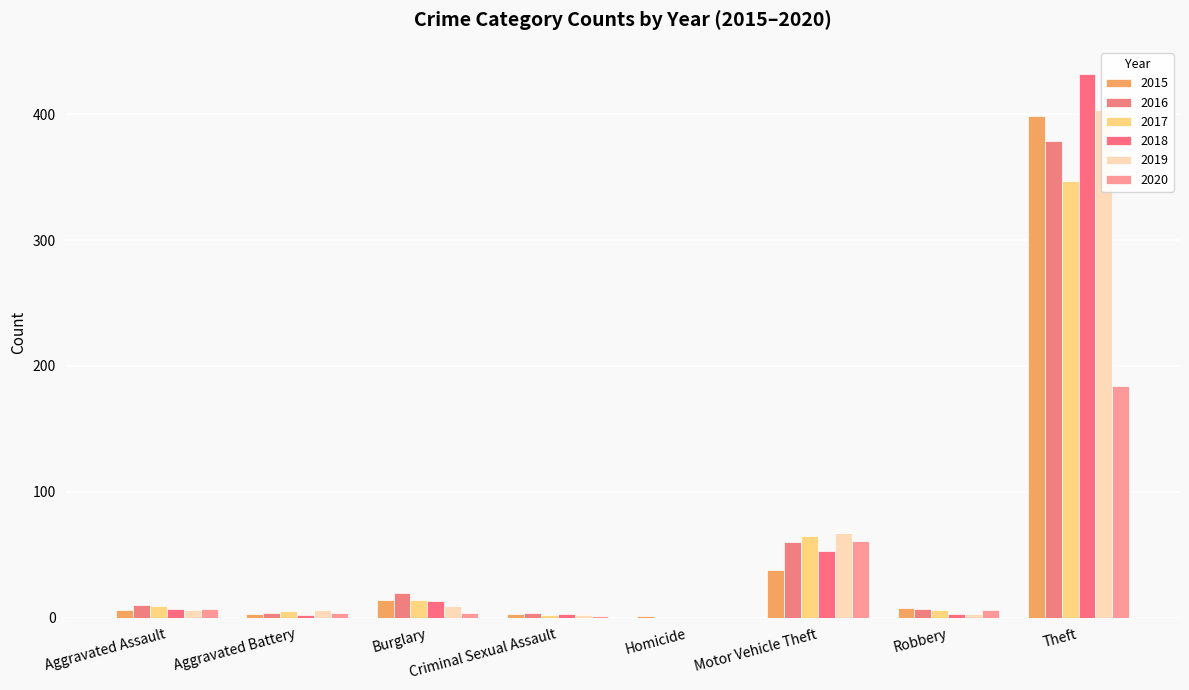

Which series changed the most between Motor Vehicle Theft and Theft?

2018